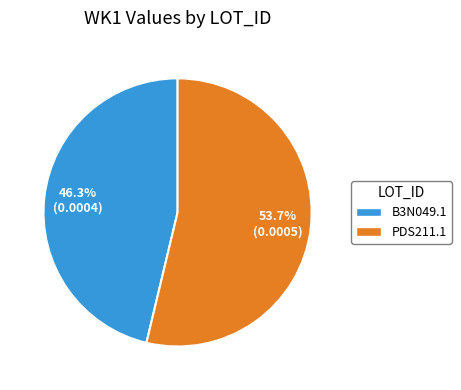

To the nearest percent, what is the average slice percentage?

50%